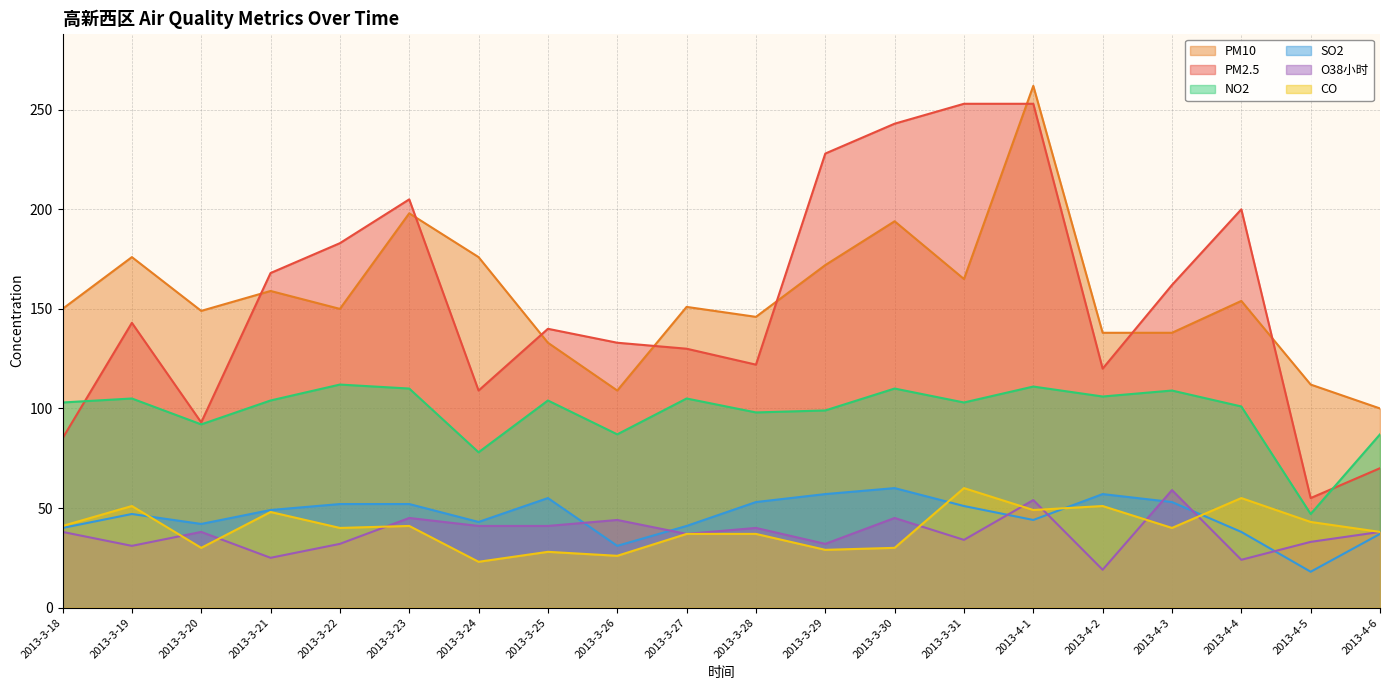

True or false: PM10 has more than 0 interior local peaks.

True